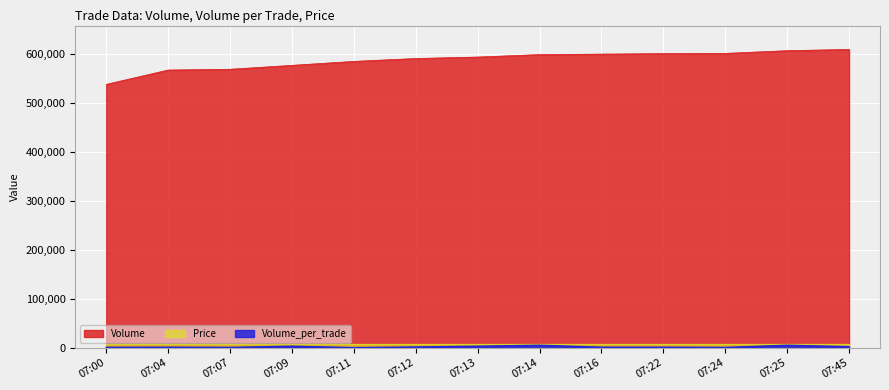

What is the minimum value for Volume_per_trade?

100